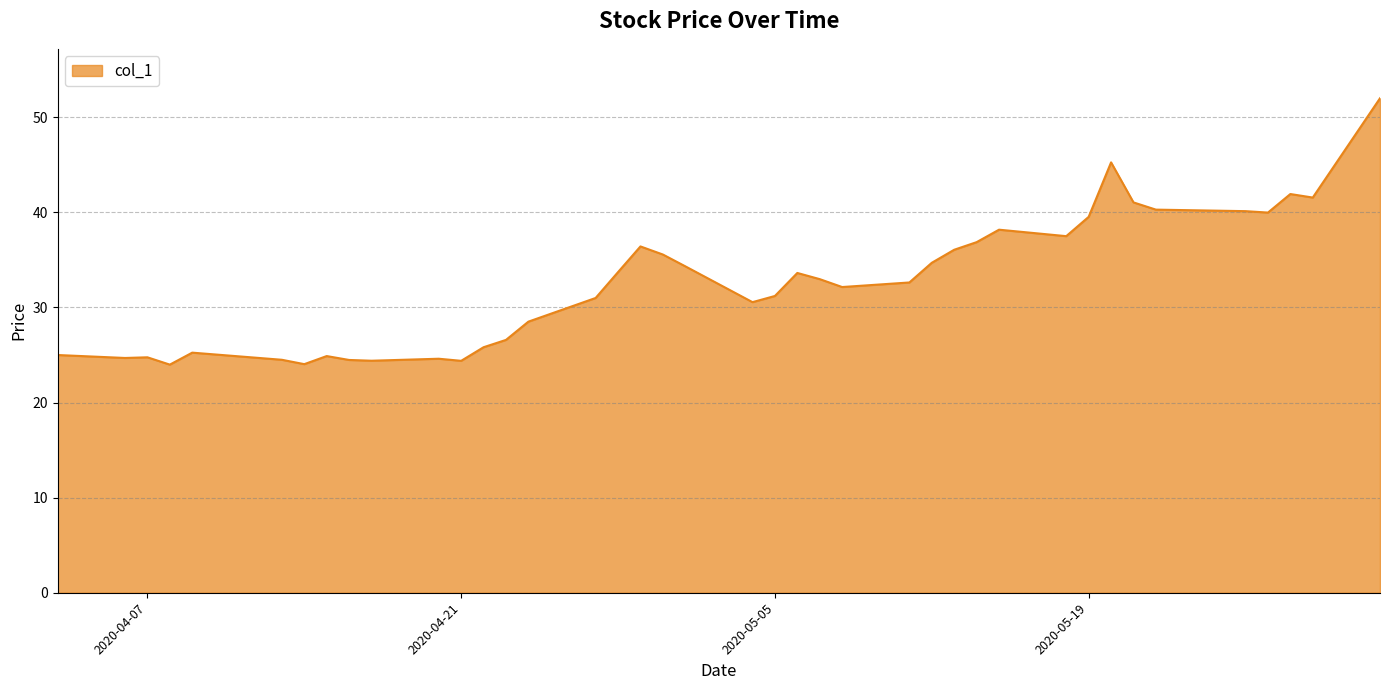

What is the difference between the maximum and minimum values?

28.0